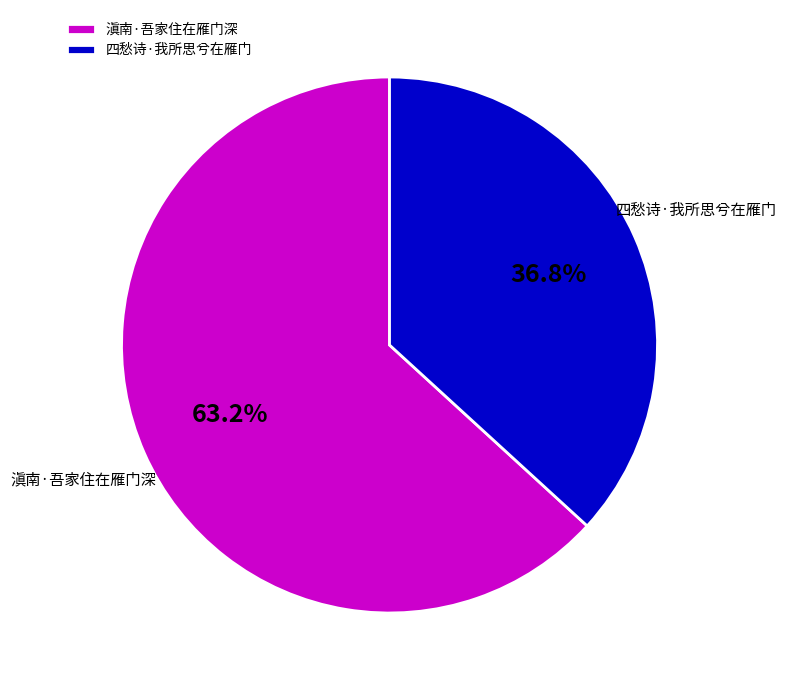

Rank the categories by value from highest to lowest.

滇南·吾家住在雁门深, 四愁诗·我所思兮在雁门